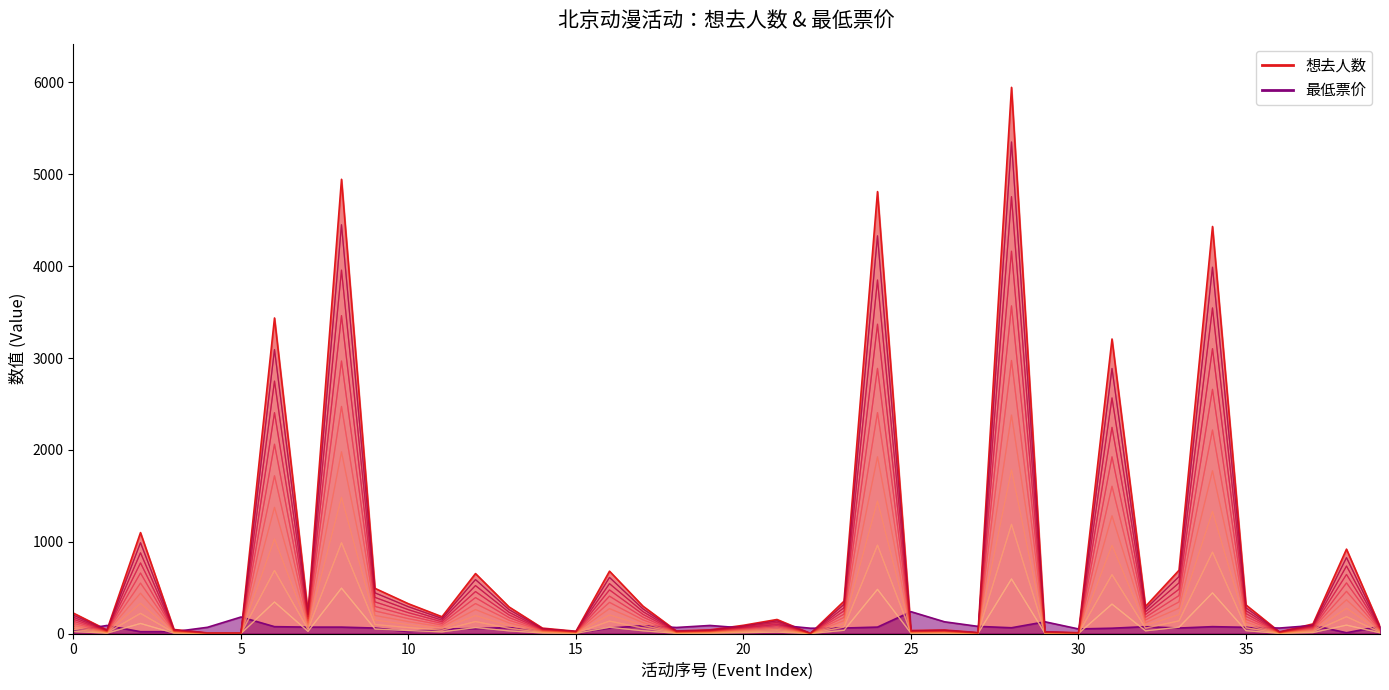

The value at 30 is 563.8. True or false?

False